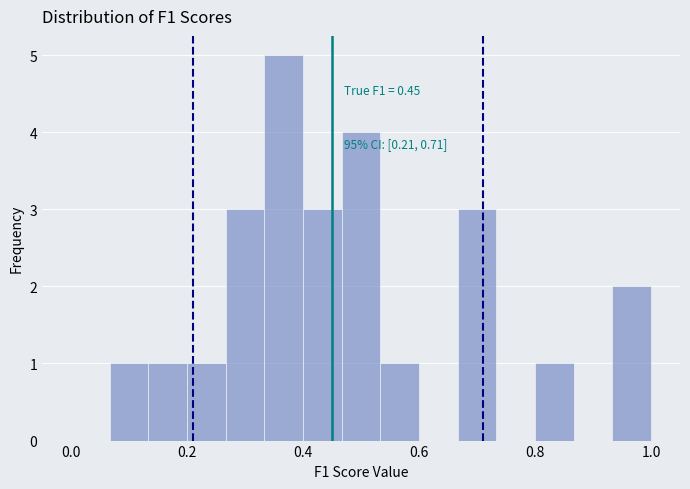

Read against the x-axis, roughly where is the centre of the tallest bar?

0.36